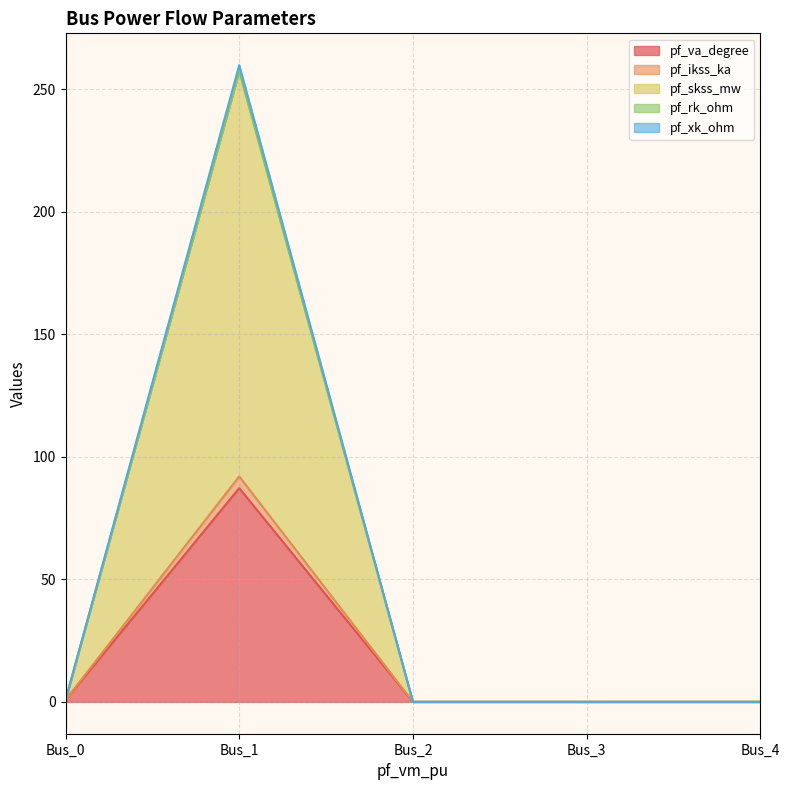

True or false: pf_skss_mw and pf_ikss_ka intersect in this chart.

False